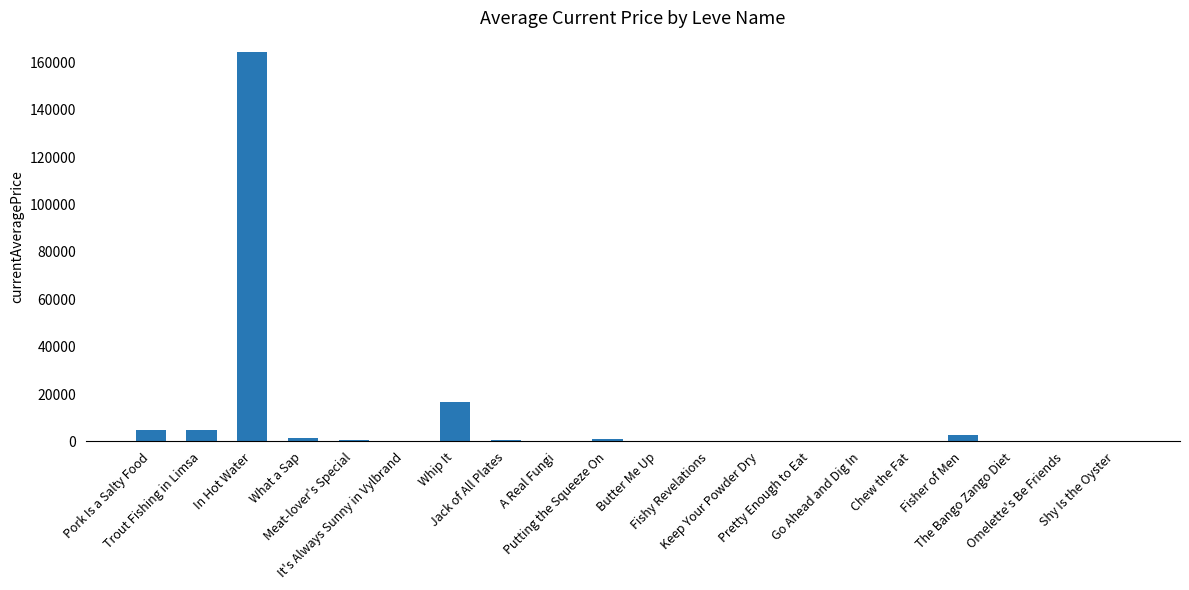

What is the sum of all values?

198858.6